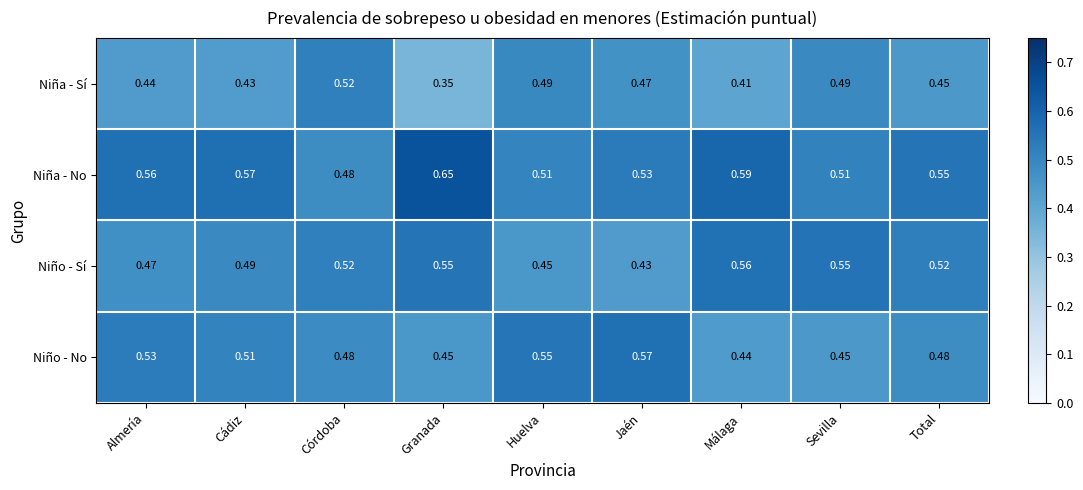

At how many categories does at least one series exceed 0?

9